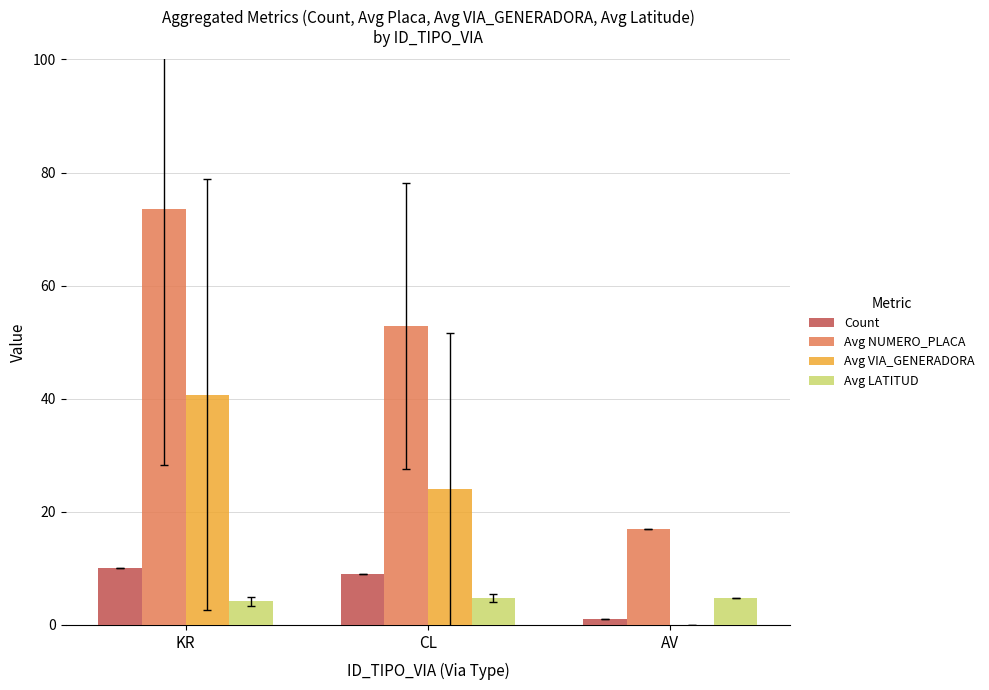

Which series has the largest total across all categories?

Avg NUMERO_PLACA